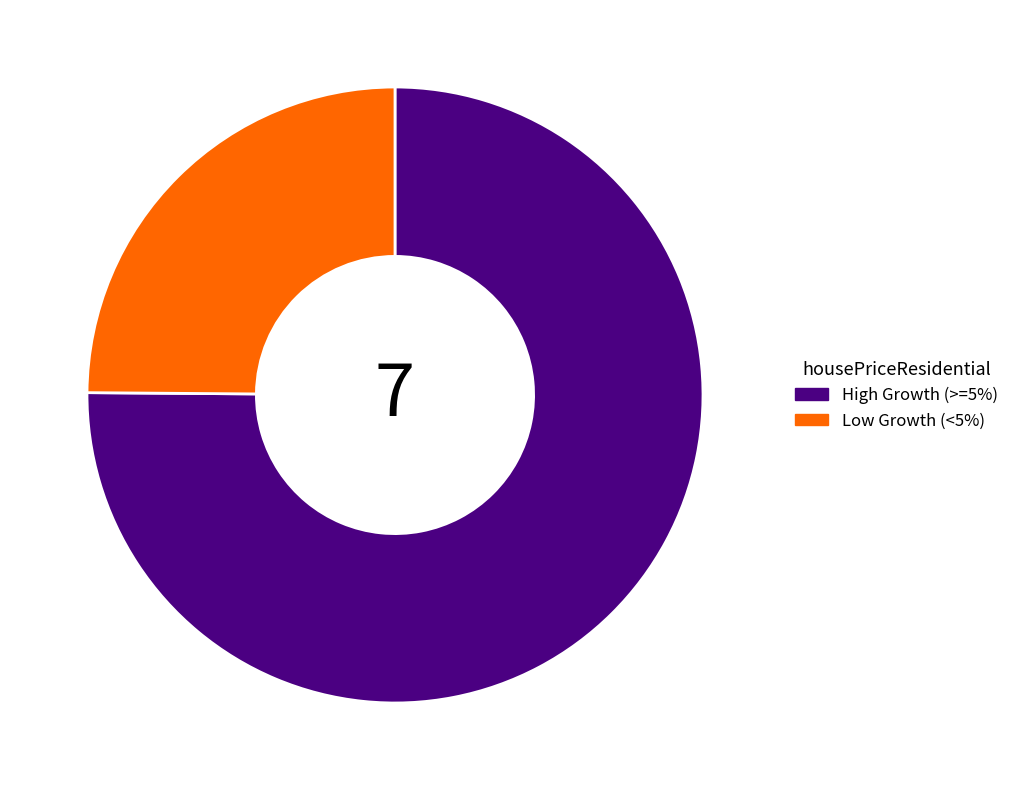

How many segments does this pie chart have?

2